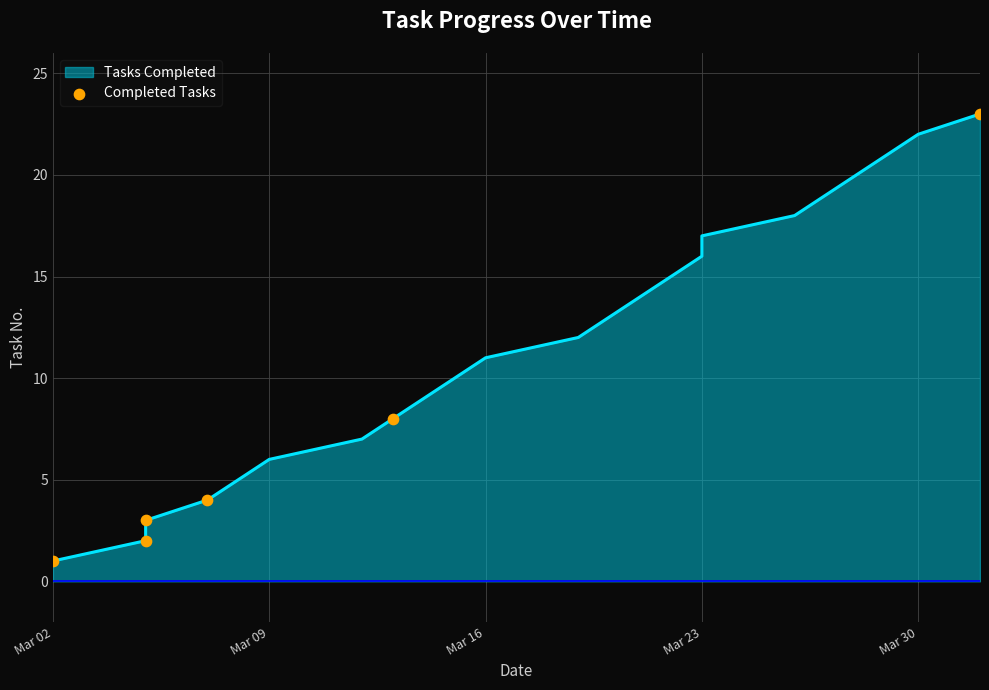

Which has a higher value, Mar 16 or Mar 02?

Mar 16